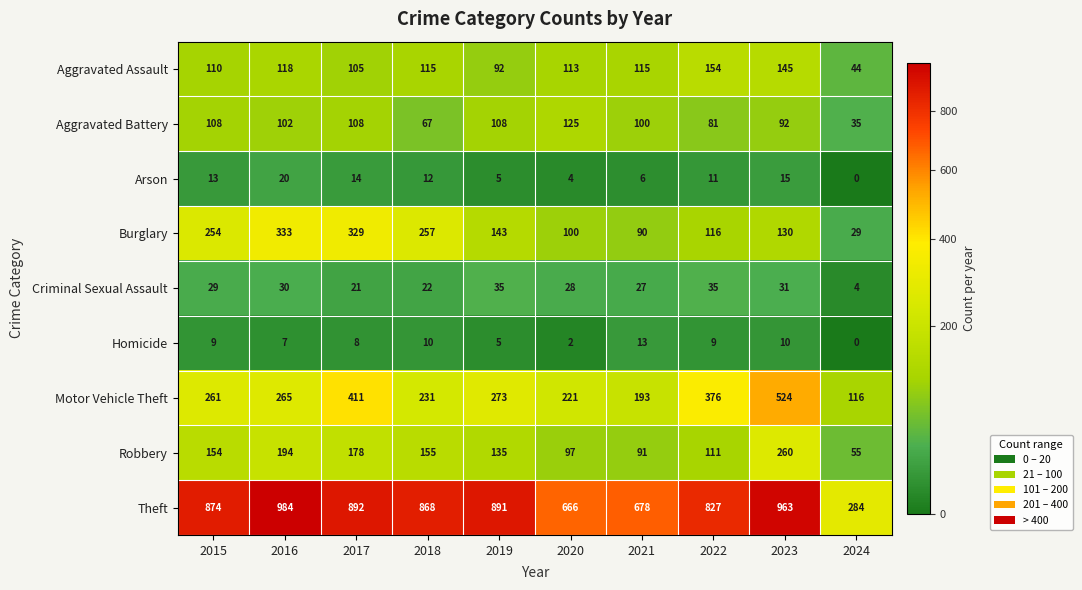

At which label is Robbery closest to 157?

2018